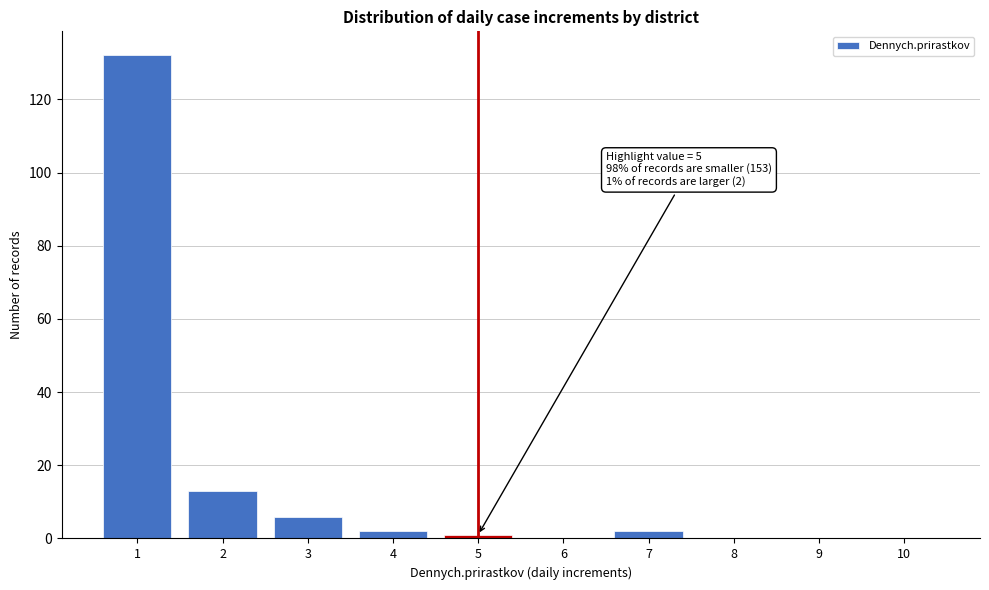

Reading left to right, what are all the values shown in this chart?

1=132	2=13	3=6	4=2	5=1	6=0	7=2	8=0	9=0	10=0